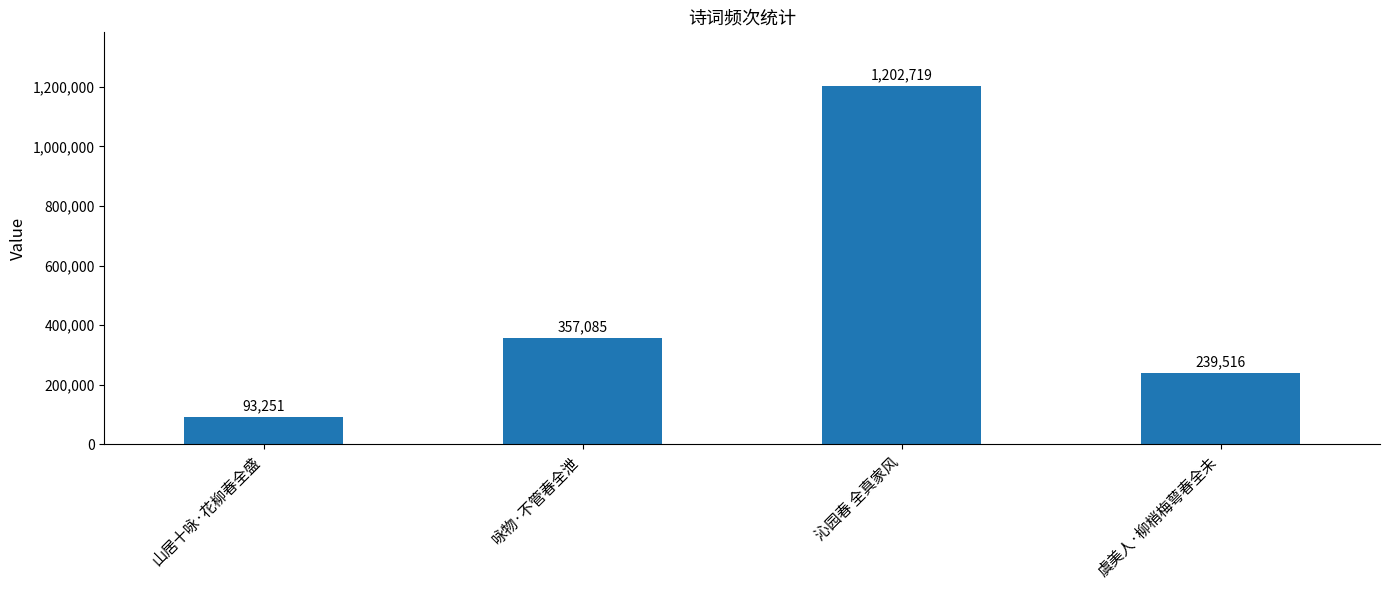

What is the difference between the values at 虞美人·柳梢梅萼春全未 and 山居十咏·花柳春全盛?

146265